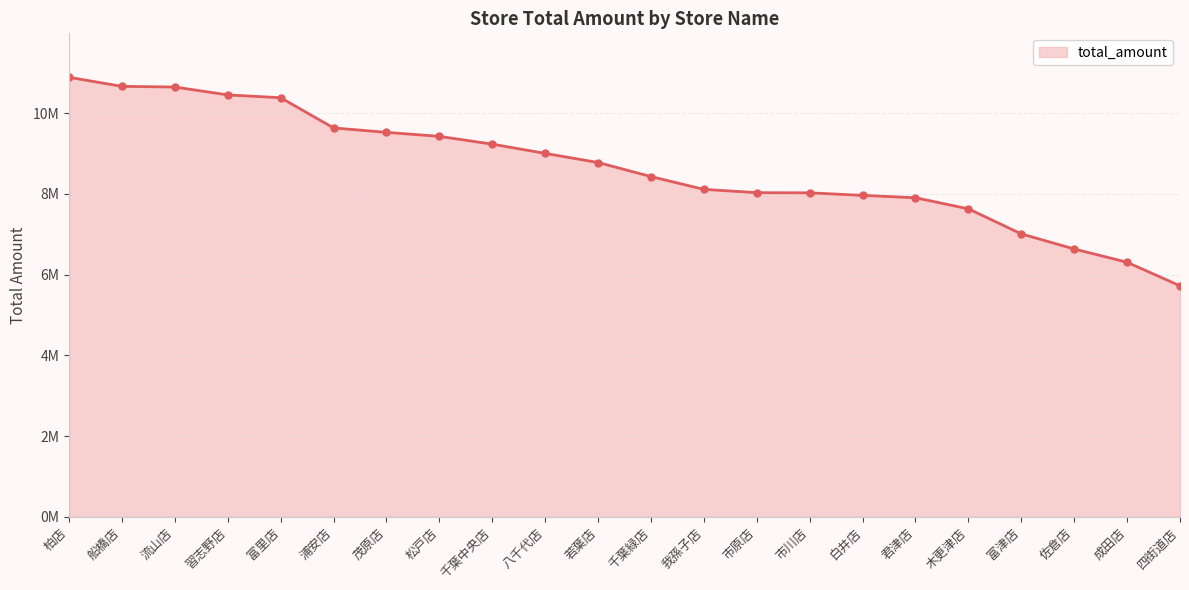

Between 富津店 and 千葉中央店, which is larger?

千葉中央店